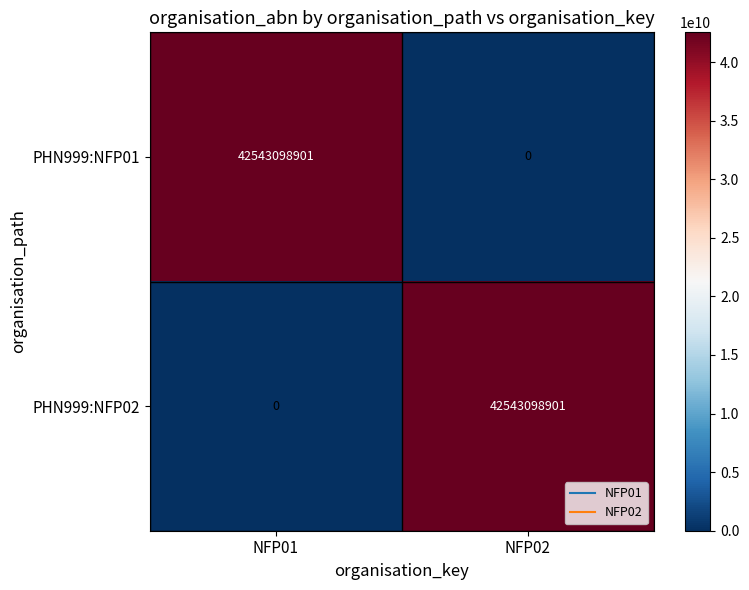

What is the spread (max minus min) of values at NFP02?

42543098901